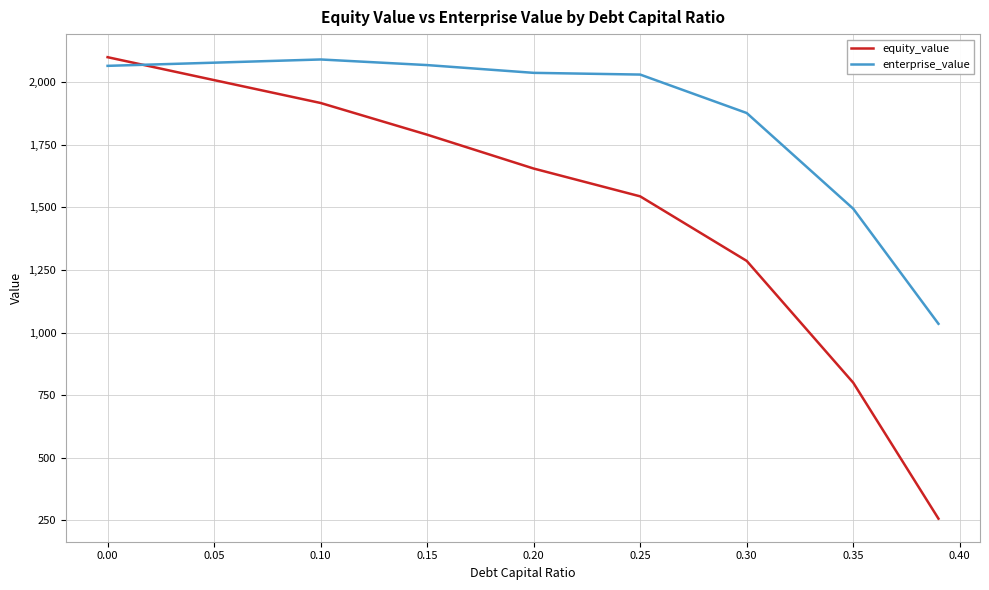

What is the difference between the maximum and minimum values in the equity_value series?

1842.5